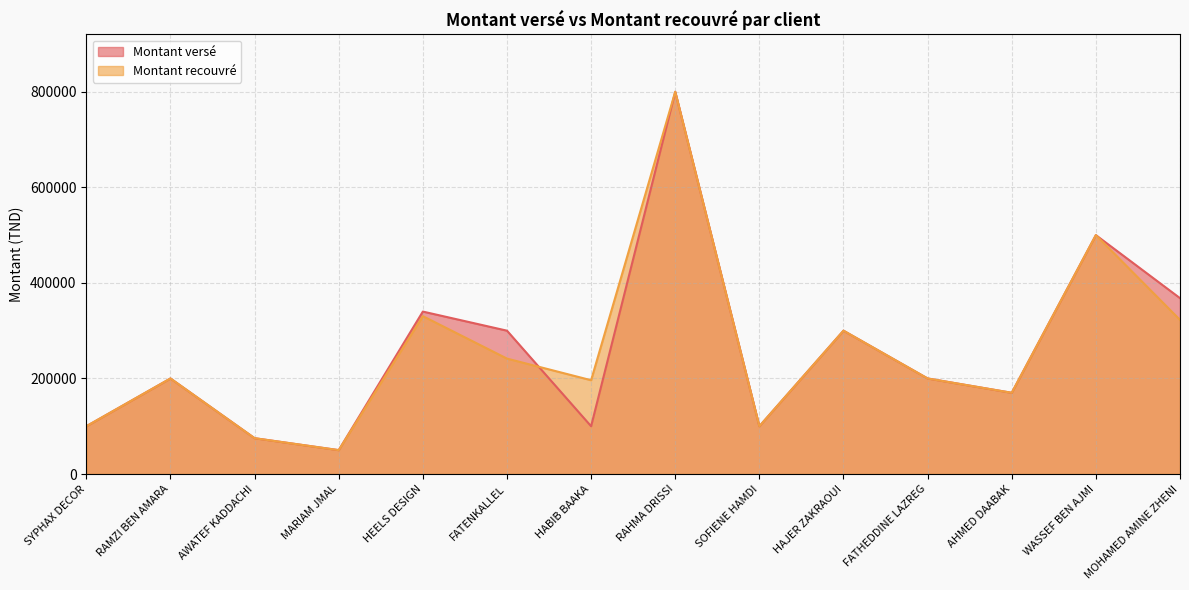

What are all the series names shown in the legend?

Montant versé, Montant recouvré